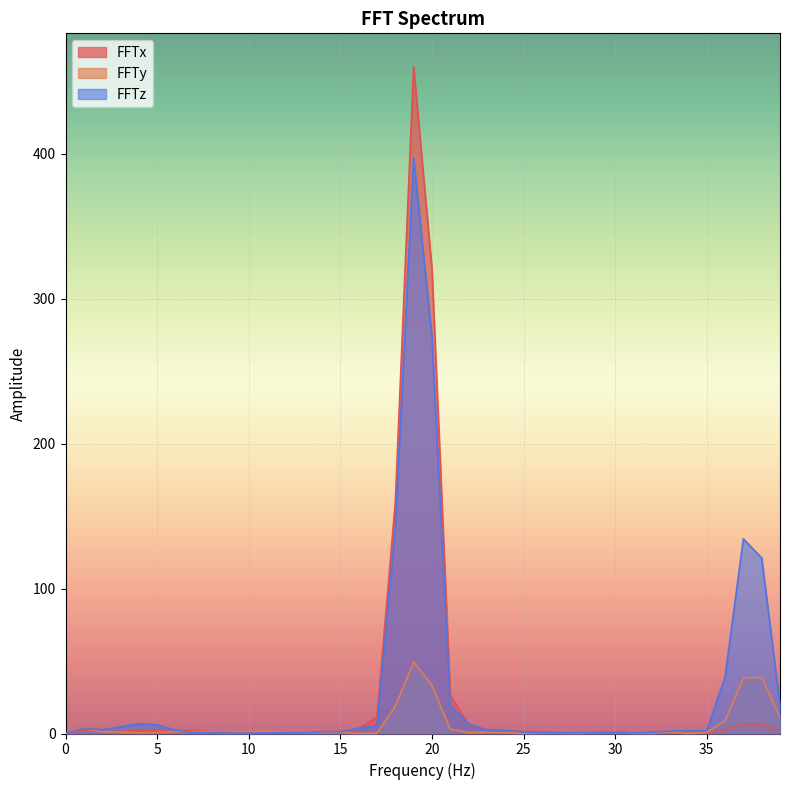

The FFTz series shows 2.2 at 23. True or false?

True